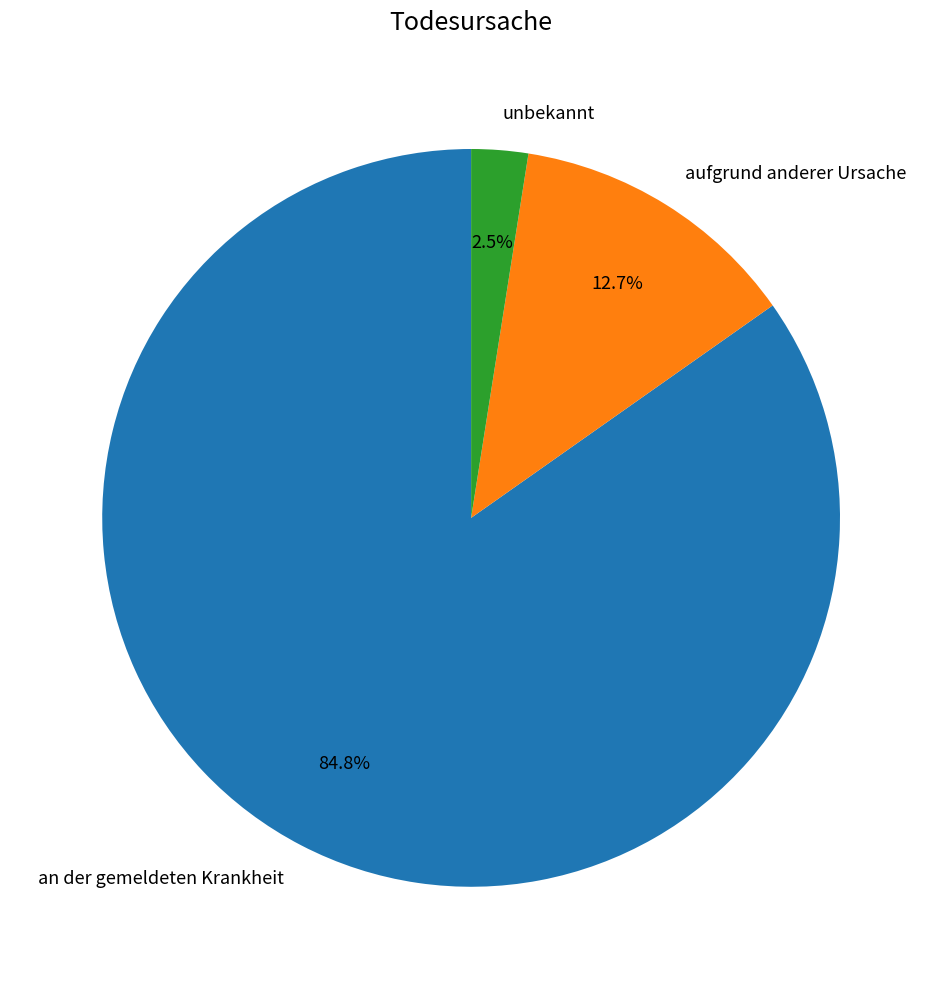

Between unbekannt and aufgrund anderer Ursache, which is larger?

aufgrund anderer Ursache